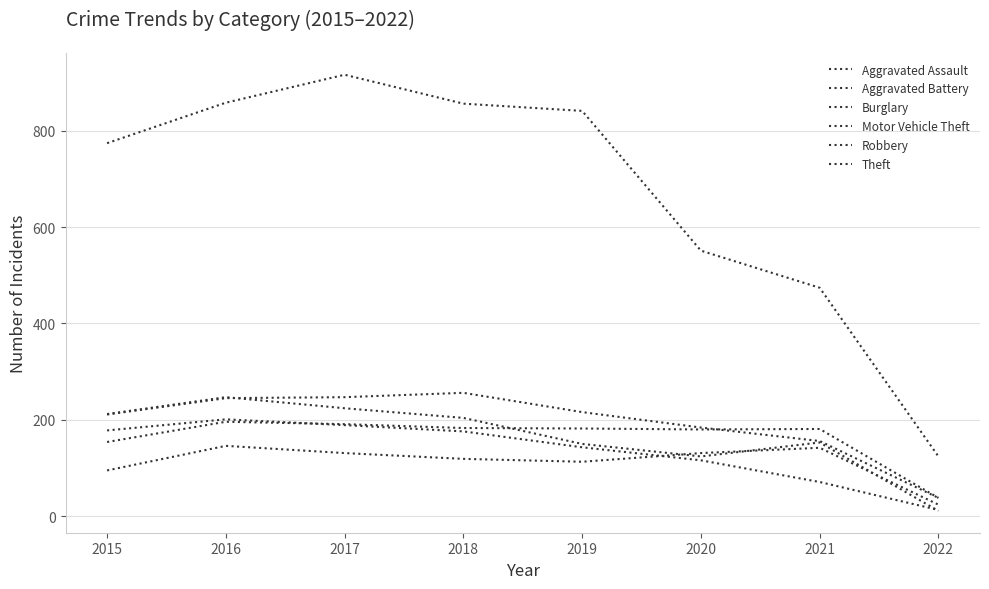

Which series changed the most between 2019 and 2022?

Theft